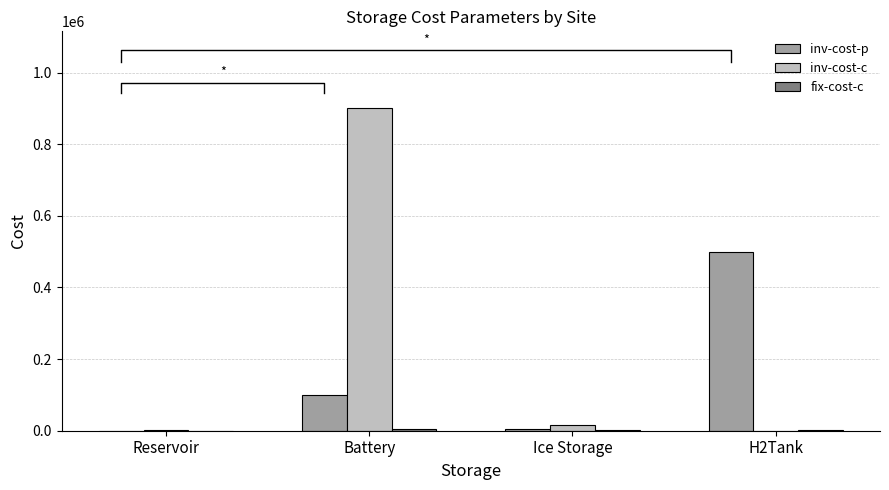

What is the difference between the inv-cost-p values at H2Tank and Battery?

400000